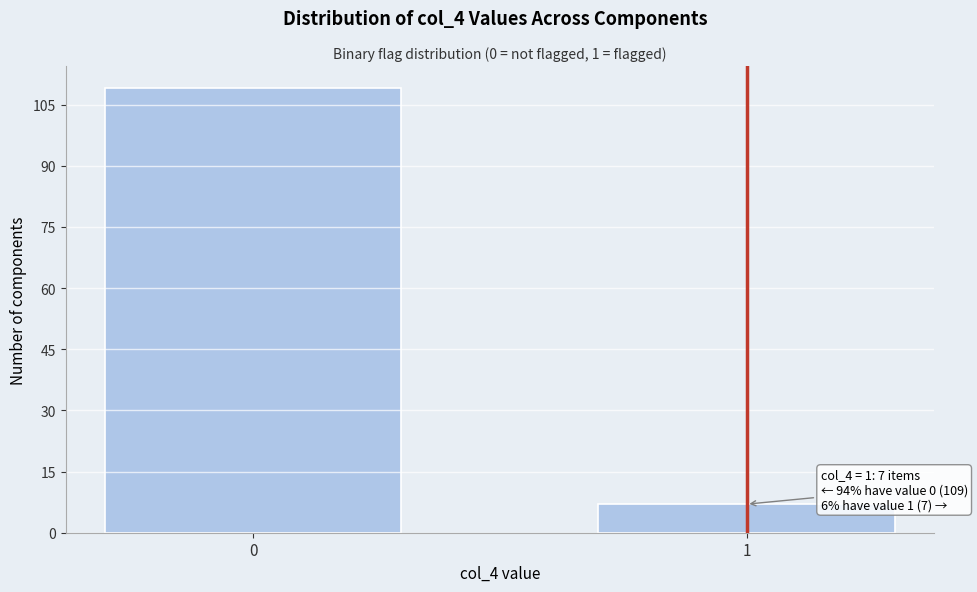

Reading left to right, extract all data points from this chart.

0=109	1=7